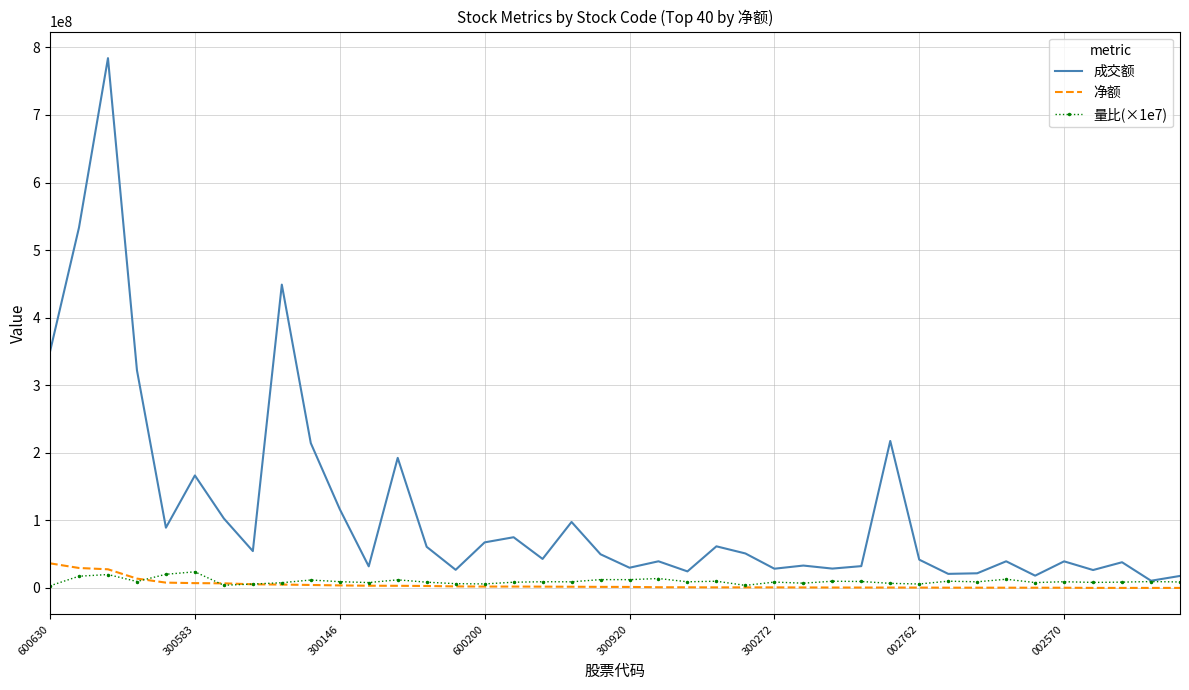

Which series has the largest range (max minus min)?

成交额